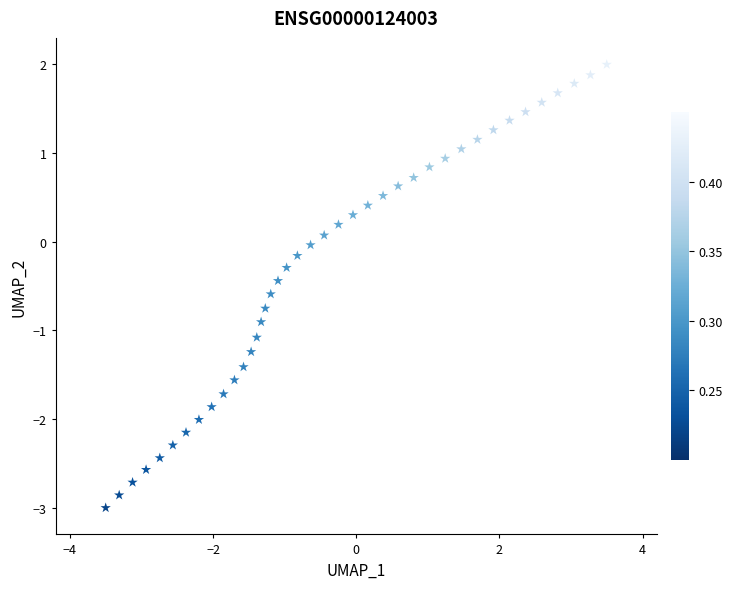

What is the range of X values (max minus min)?

7.0